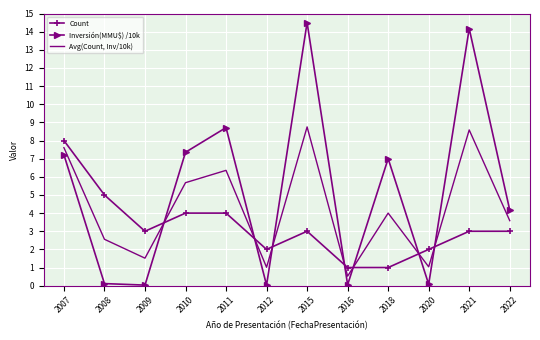

Which series has the largest range (max minus min)?

Inversión(MMU$) /10k